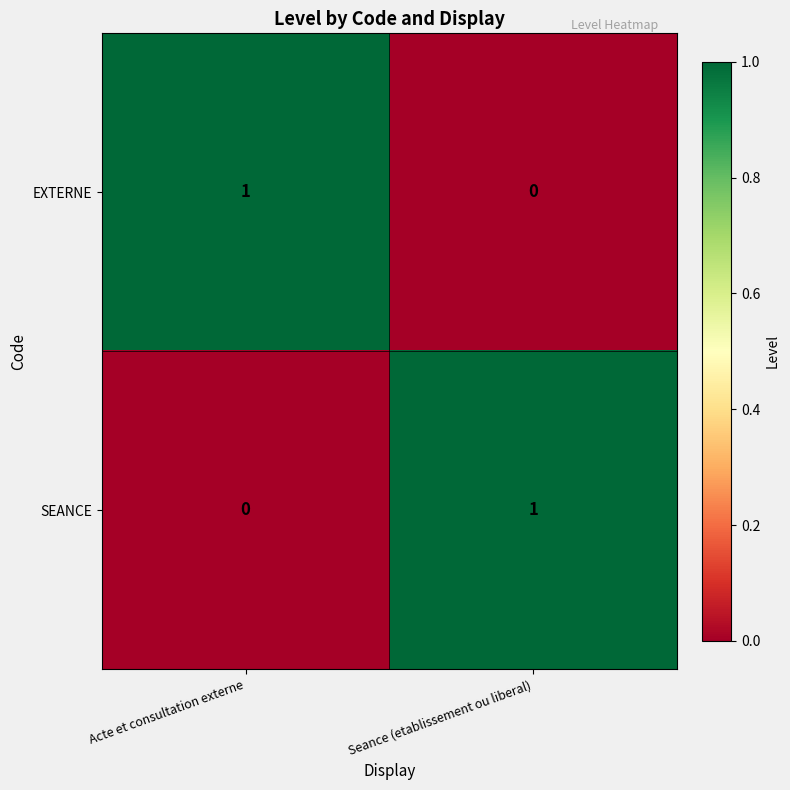

Is the value of SEANCE at Acte et consultation externe greater than the value of EXTERNE at Acte et consultation externe?

No